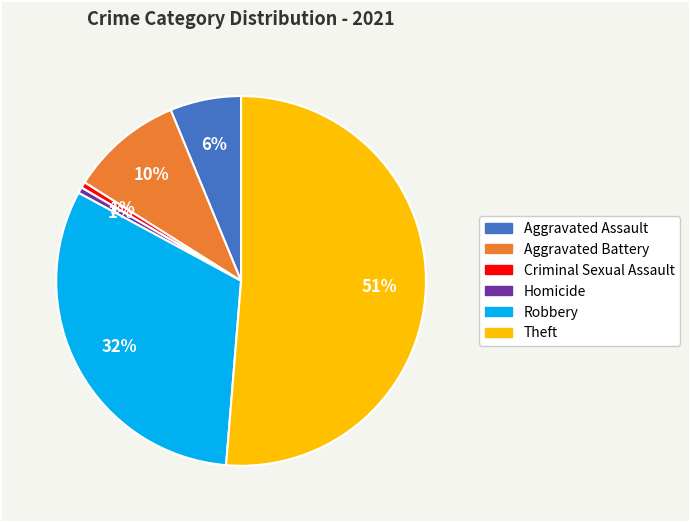

Is there any slice that represents more than half of the pie?

Yes